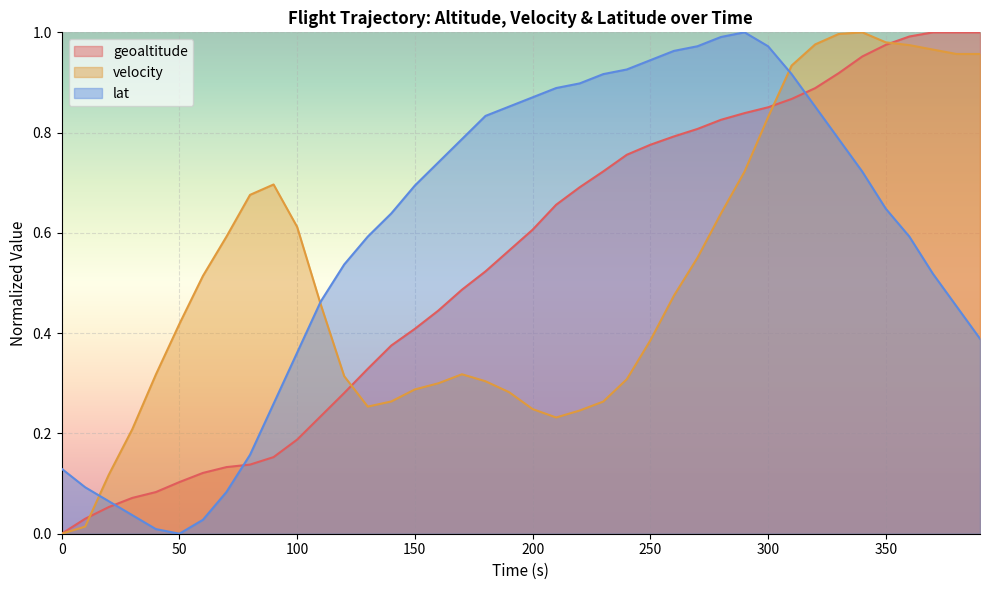

Which series has the largest total across all categories?

lat